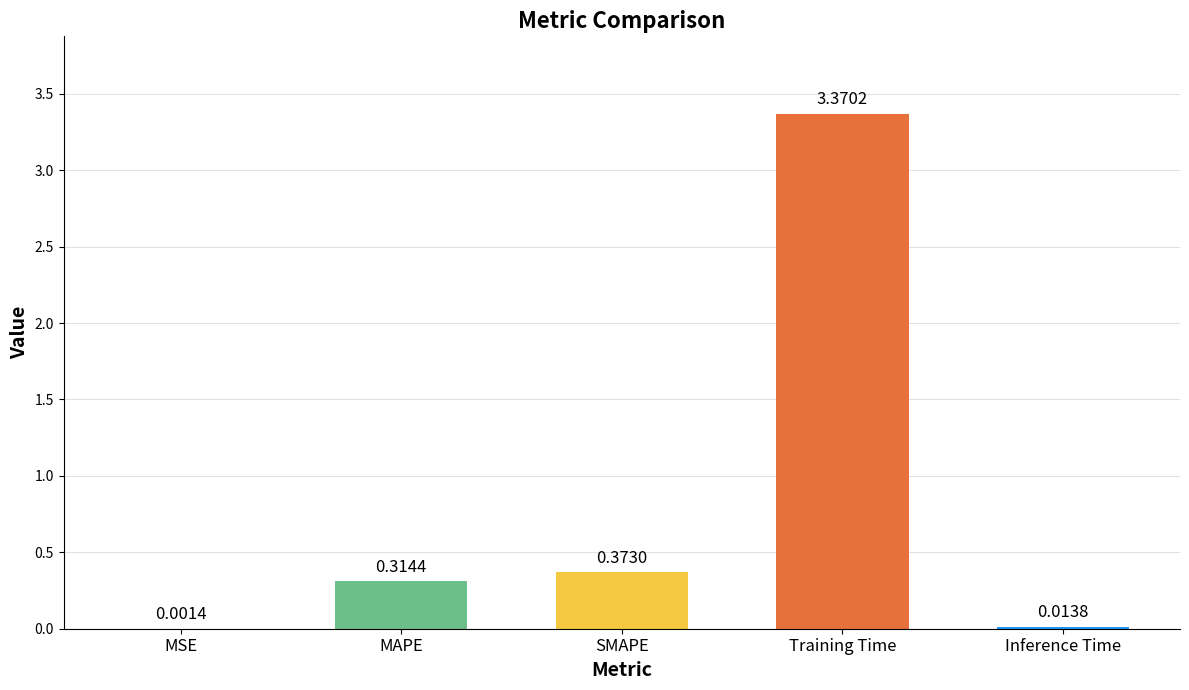

At which label is the value closest to 1?

SMAPE